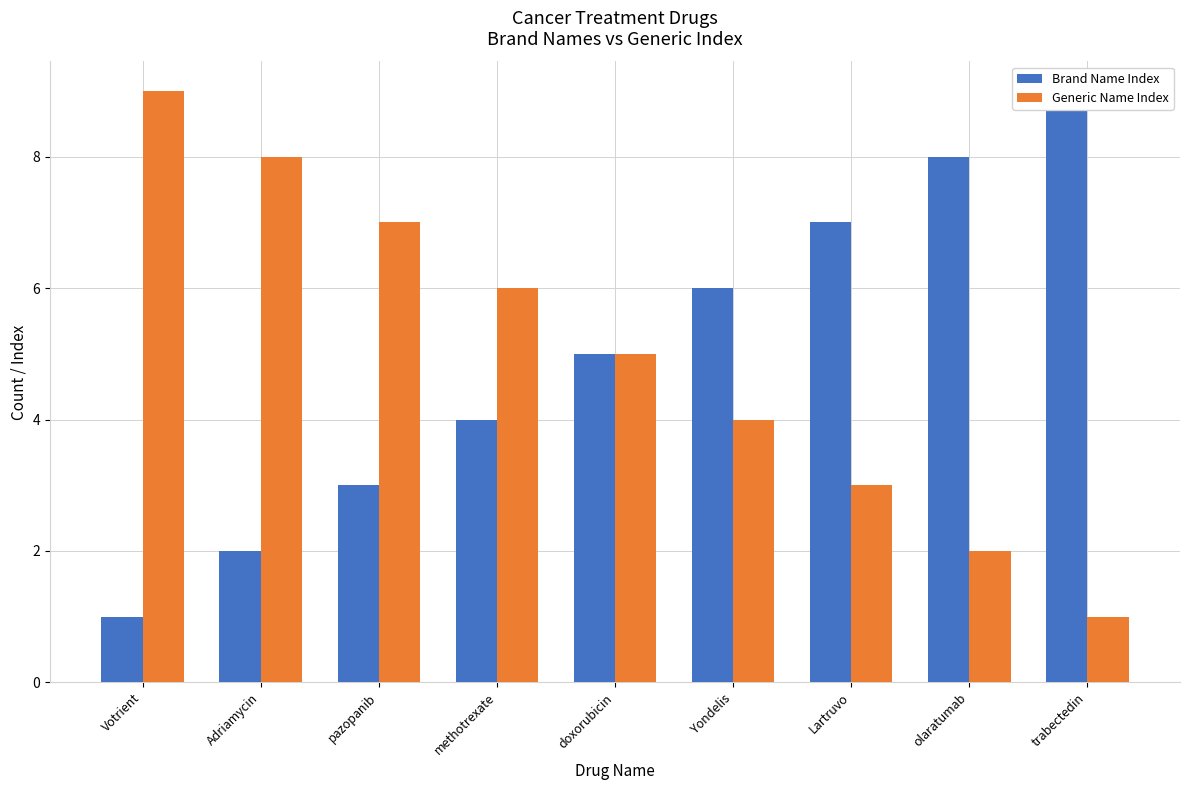

What is the label of the 8th bar from the left?

olaratumab